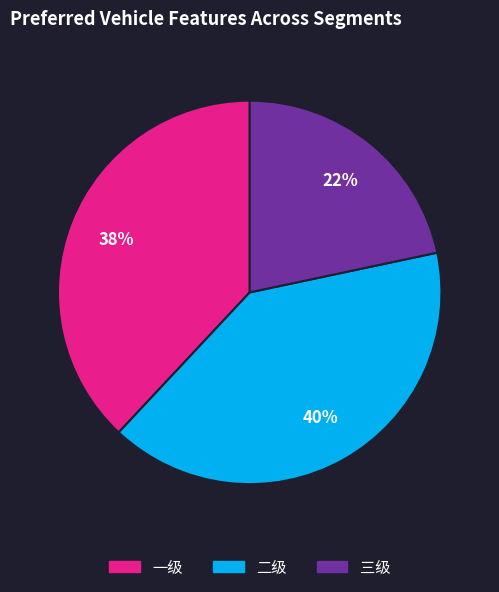

What is the smallest slice in the pie chart?

三级